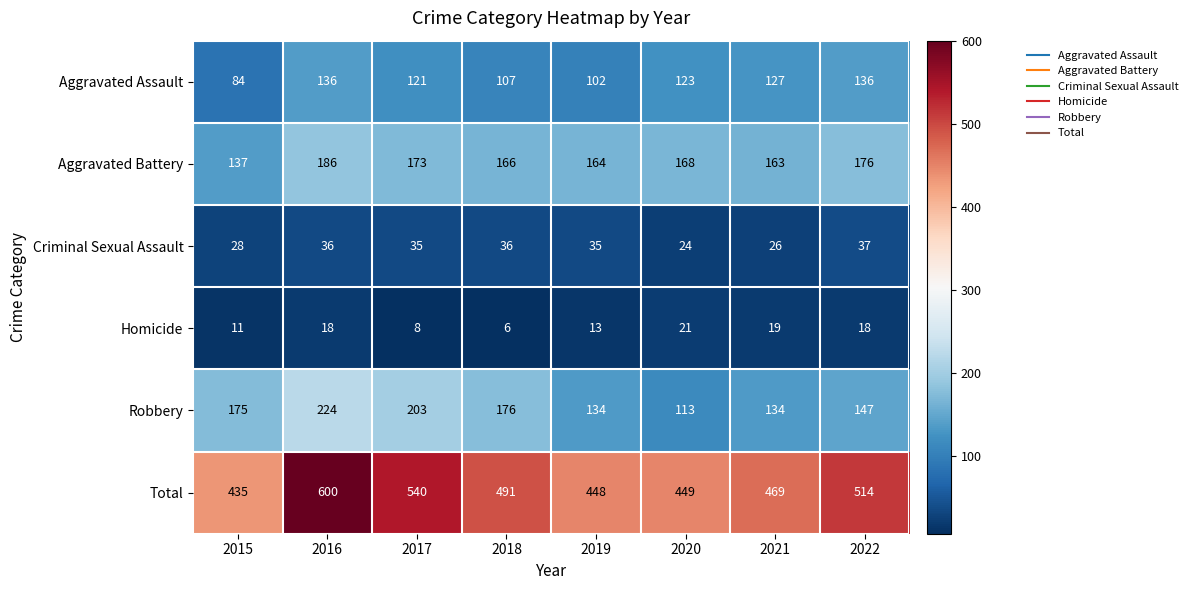

Which label corresponds to the largest value in the chart?

2016